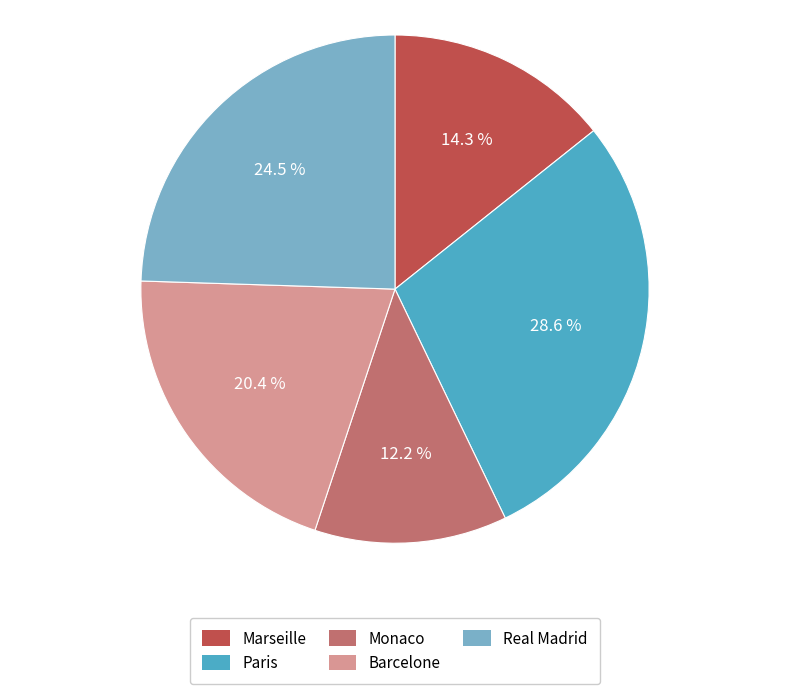

How many slices are in this pie chart?

5